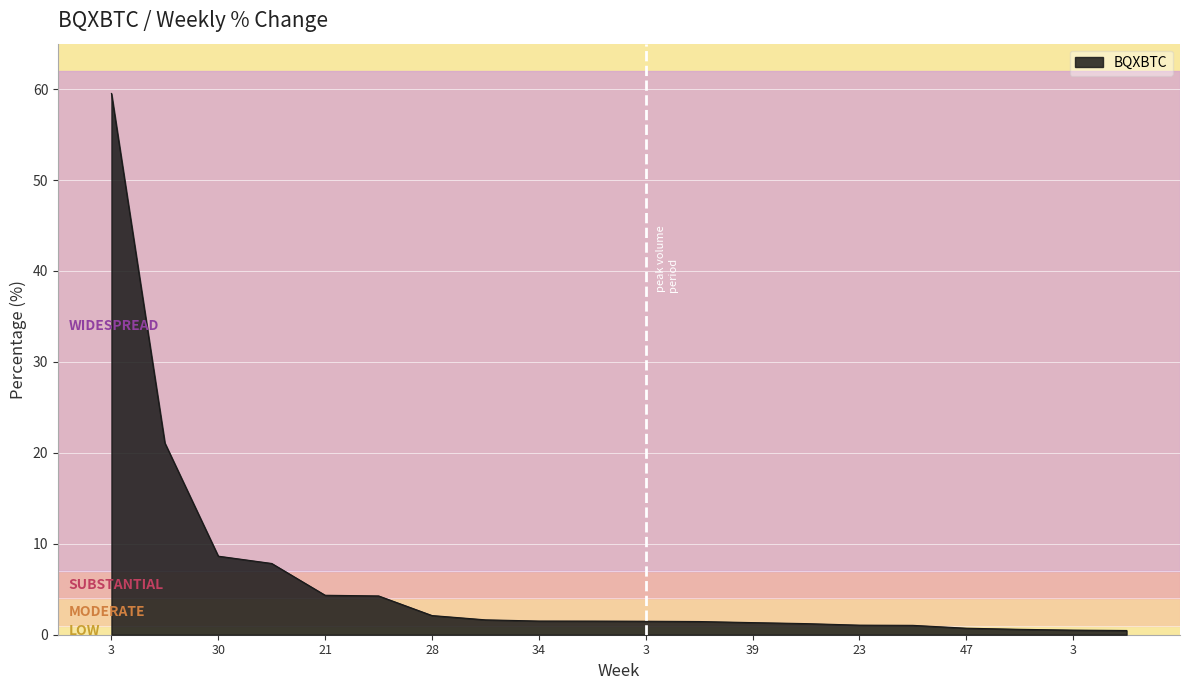

What is the difference between the maximum and minimum values?

59.1